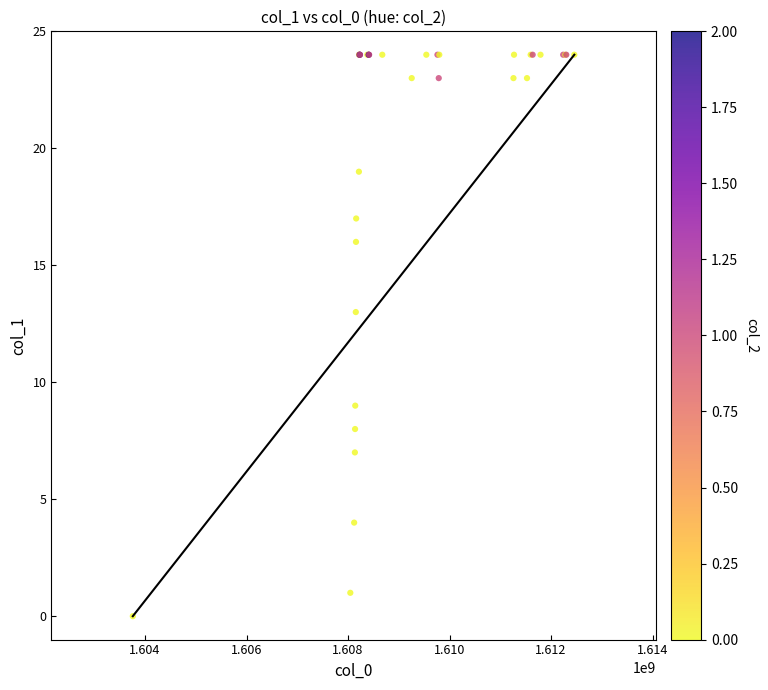

What Y value in the scatter plot is closest to 12?

13